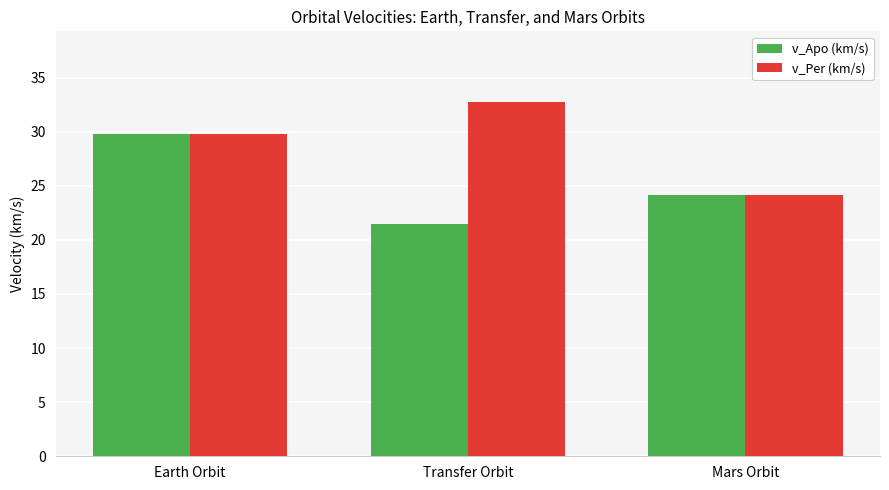

Which series has the largest total across all categories?

v_Per (km/s)